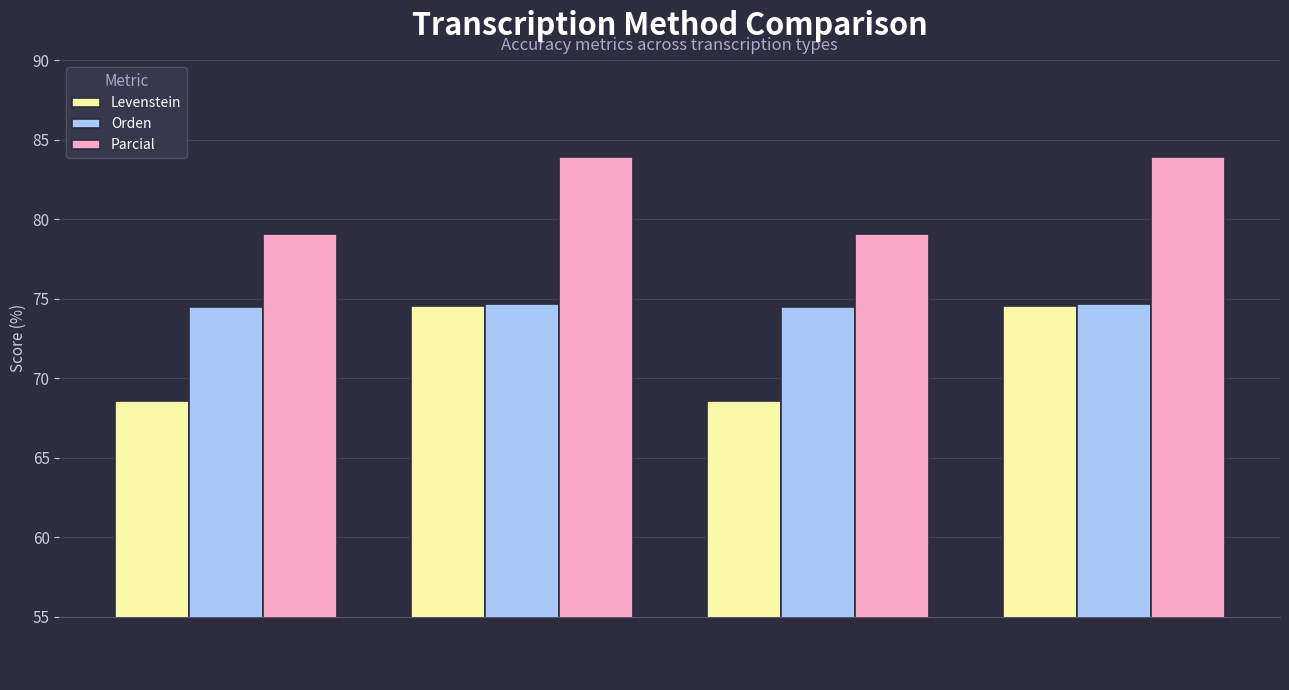

Which series has the largest total across all categories?

Parcial